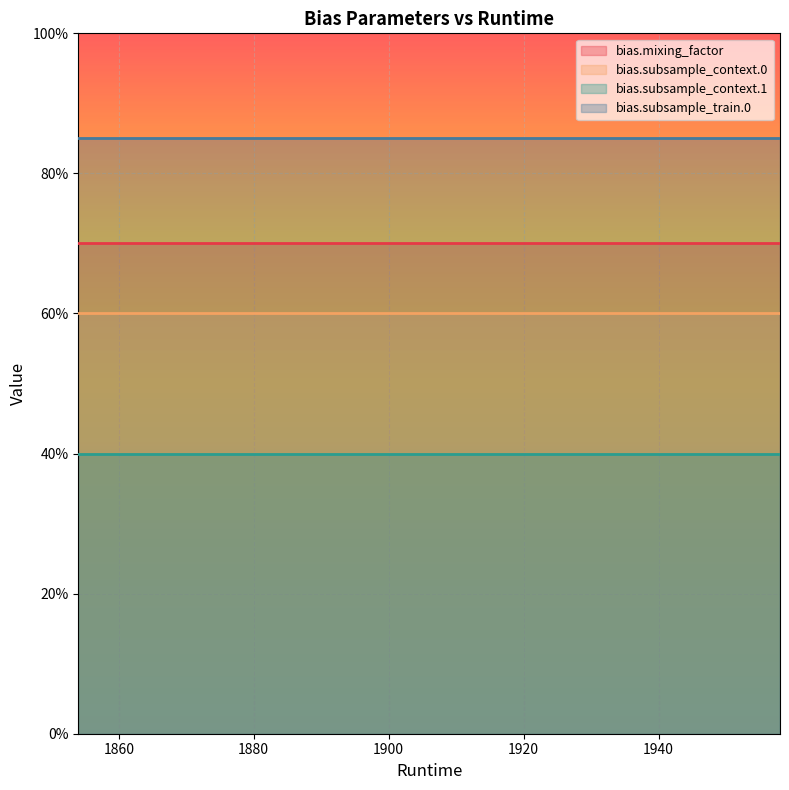

What is the sum of all bias.subsample_context.1 values?

12.0